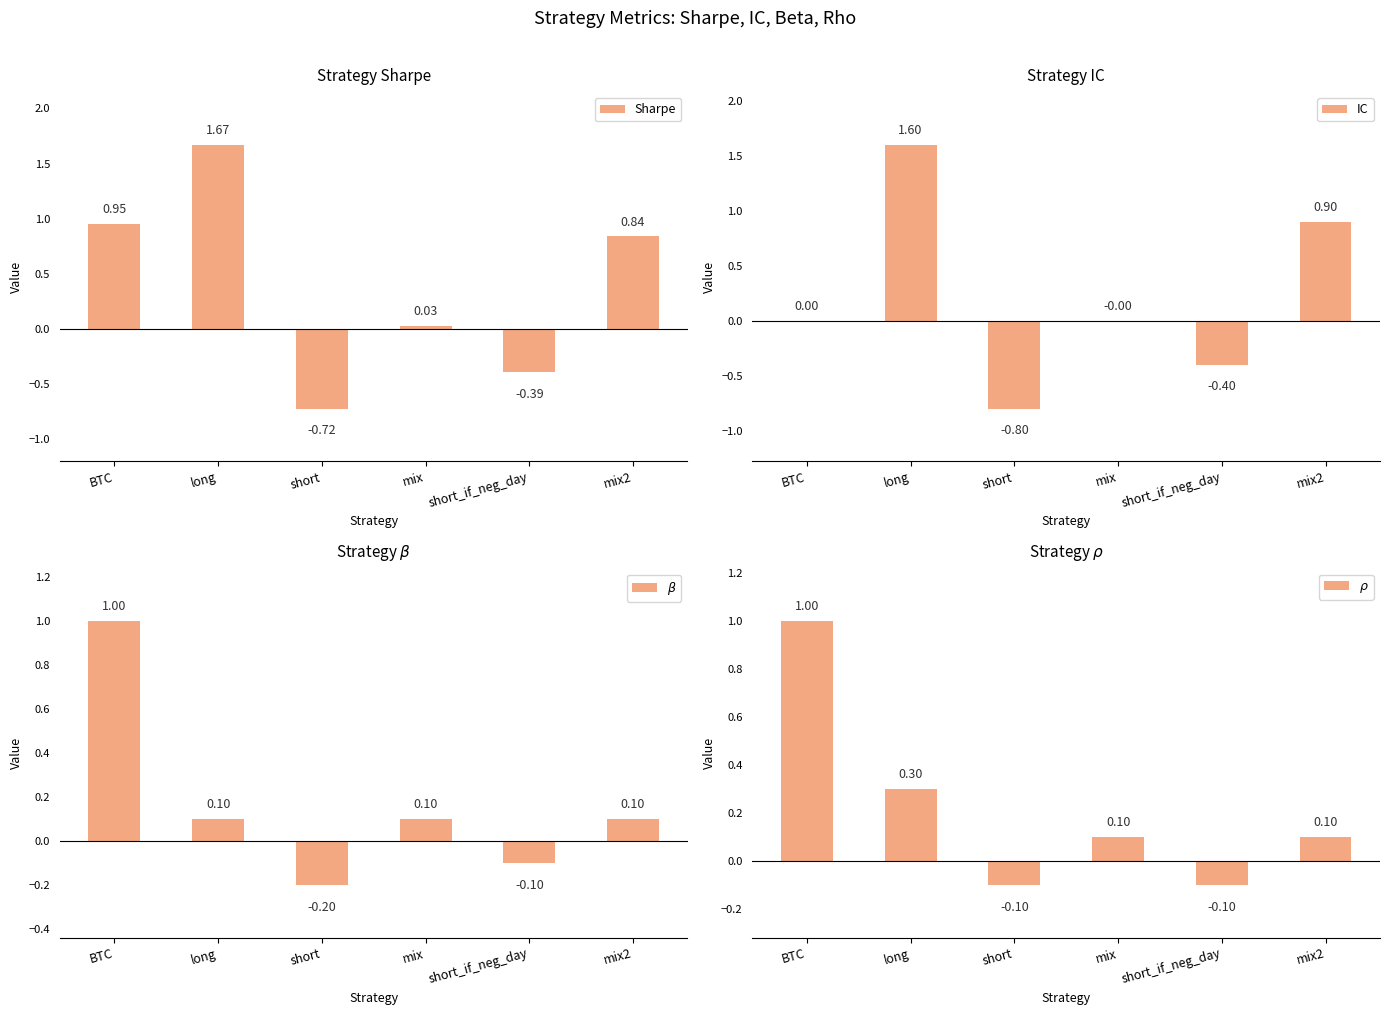

Which category has the lowest value in the $\rho$ series?

short